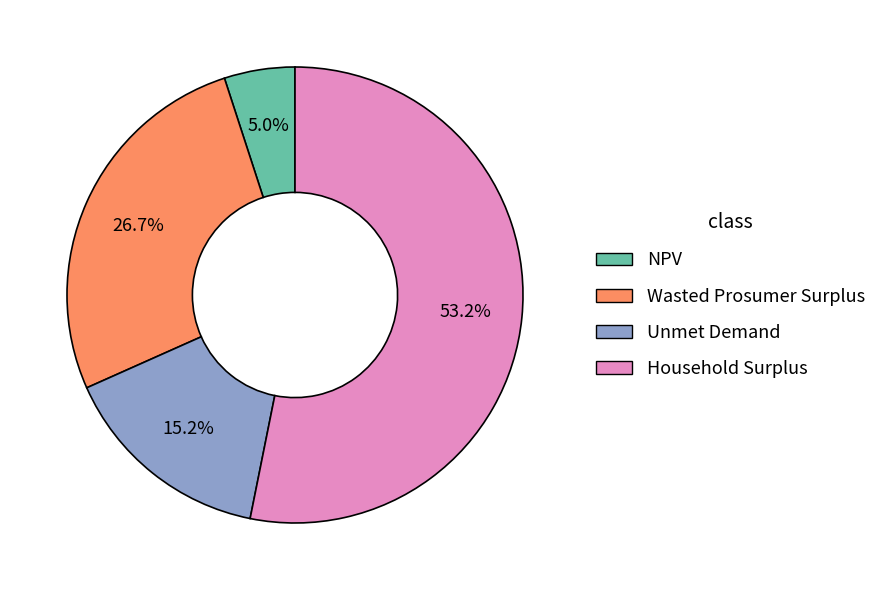

Which category has the biggest portion of the pie?

Household Surplus